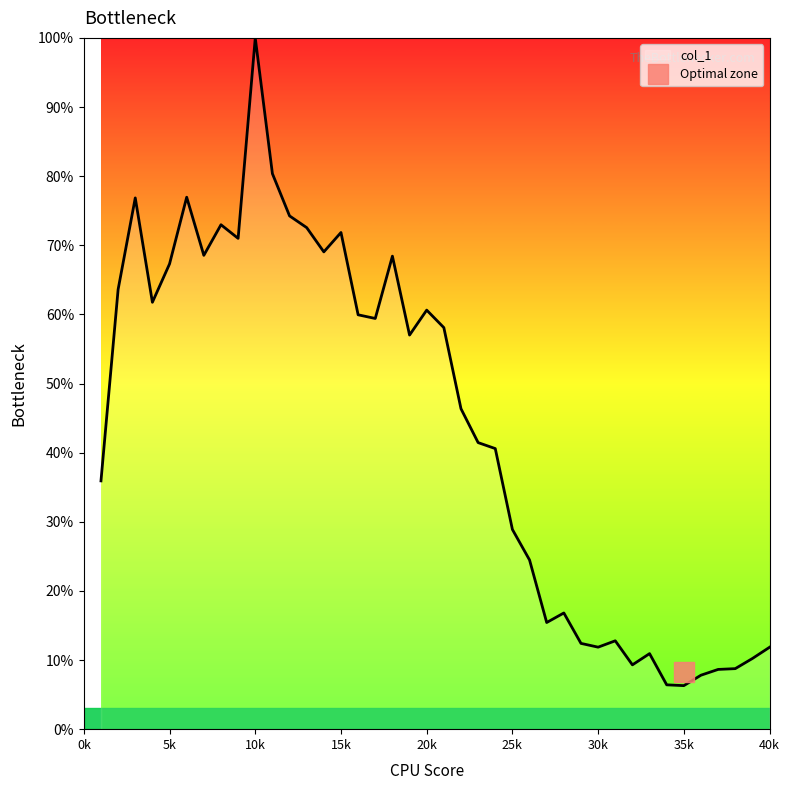

At which label does the data first exceed 57?

2